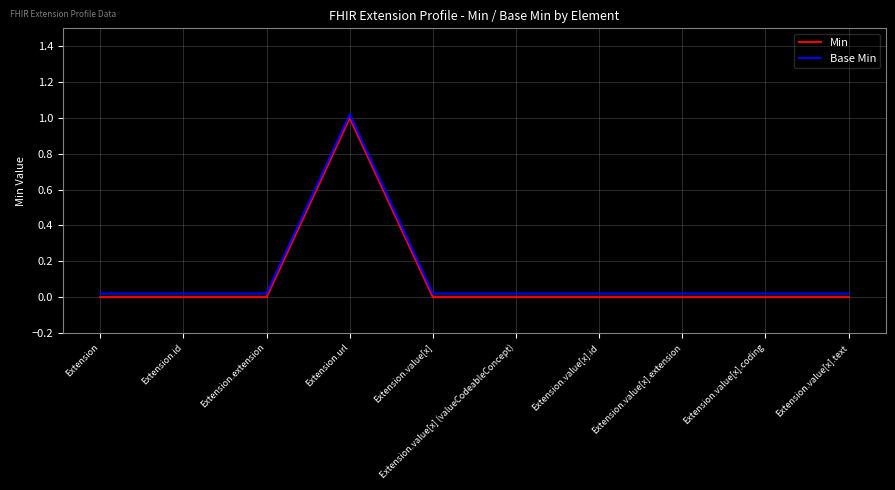

Which series changed the most between Extension.value[x] (valueCodeableConcept) and Extension.value[x].text?

Min